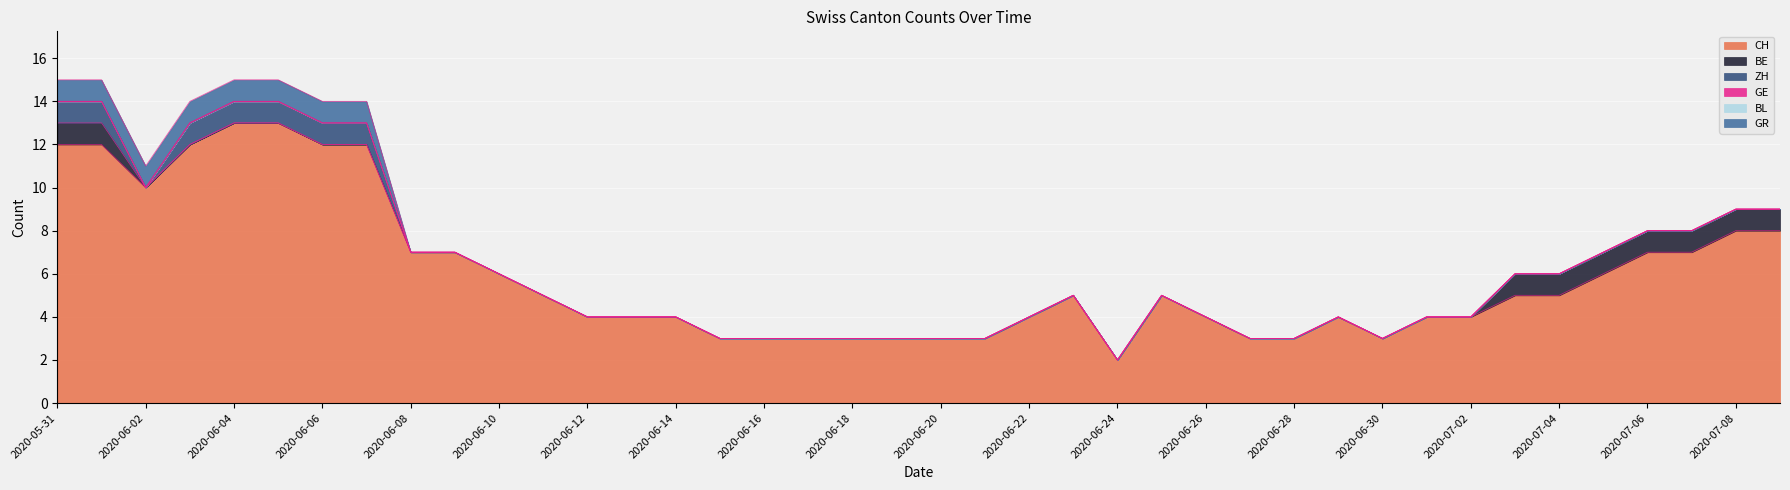

What is the total value across all series at 2020-06-10?

6